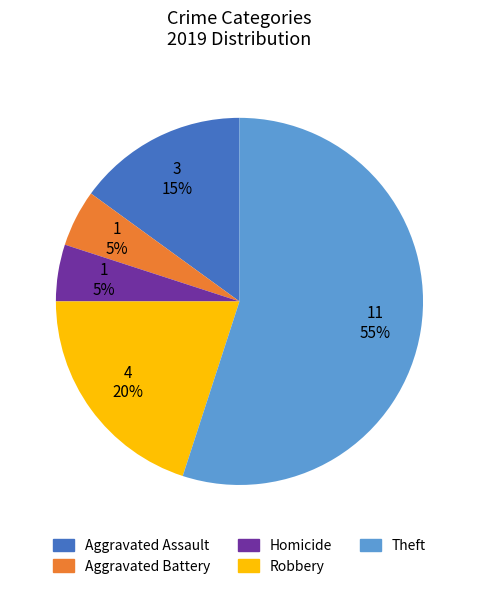

Does any single category account for the majority?

Yes